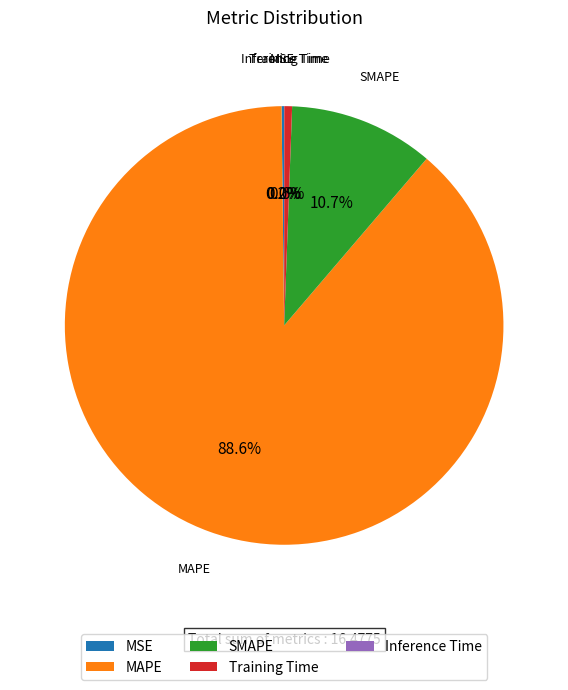

How much of the chart is everything except Training Time?

99.4%